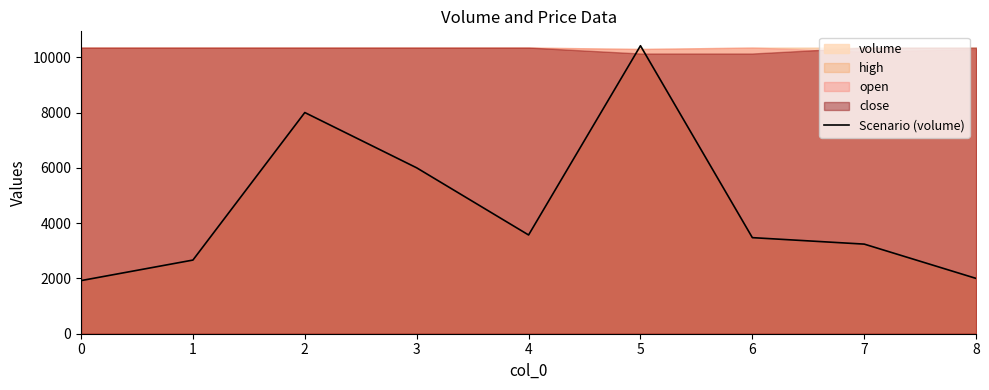

The value at 8 is 2000. True or false?

True